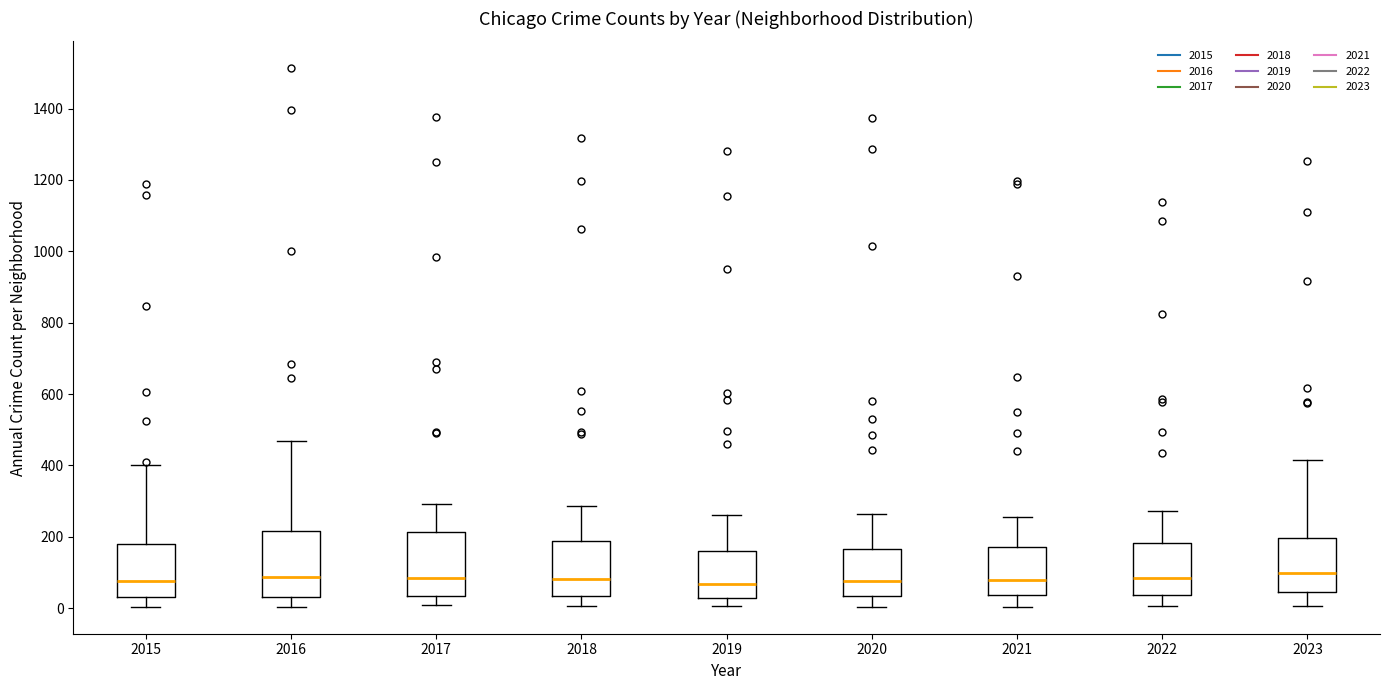

Reading left to right, transcribe this box plot: for each box, give where its median line is, the range the box spans, and where its two whiskers end, as read against the y-axis. The values are not printed on the chart, so give them approximately, as read against the axis.

2015: median 80, box 40 to 180, whiskers 0 to 400
2016: median 80, box 40 to 220, whiskers 0 to 460
2017: median 80, box 40 to 220, whiskers 0 to 300
2018: median 80, box 40 to 180, whiskers 0 to 280
2019: median 60, box 20 to 160, whiskers 0 to 260
2020: median 80, box 40 to 160, whiskers 0 to 260
2021: median 80, box 40 to 180, whiskers 0 to 260
2022: median 80, box 40 to 180, whiskers 0 to 280
2023: median 100, box 40 to 200, whiskers 0 to 420